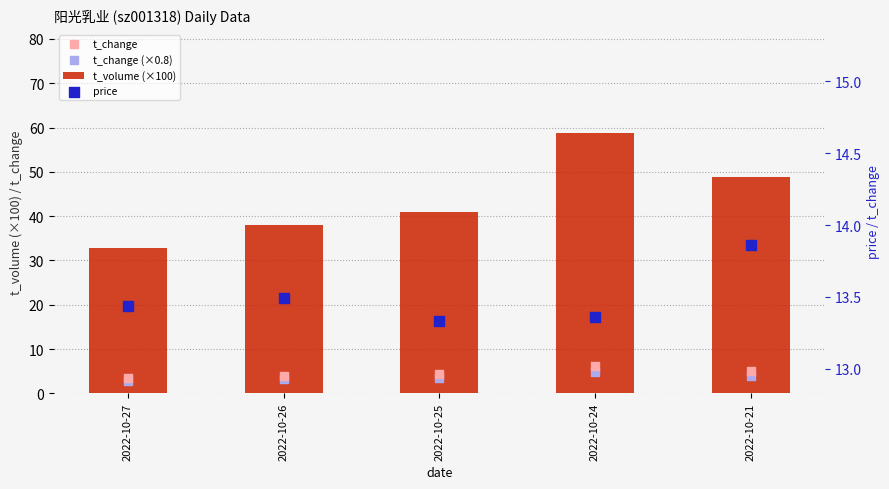

Which series has the largest Y range (max minus min)?

t_volume (×100)